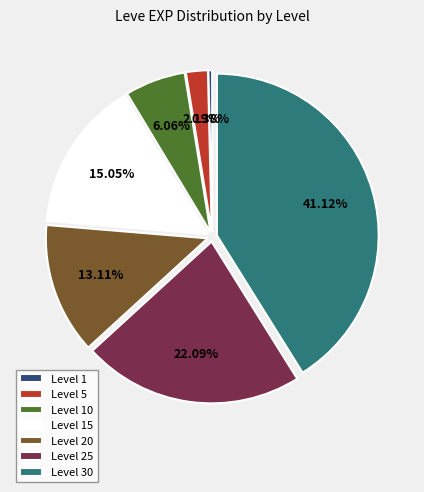

What is the ratio of the value at Level 30 to the value at Level 5?

18.8